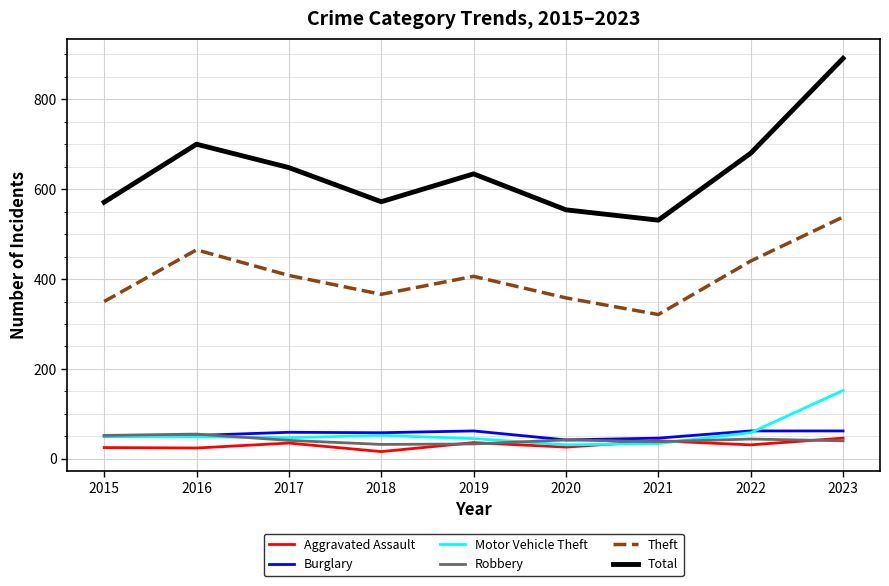

True or false: Theft has more than 0 points higher than both neighbors.

True